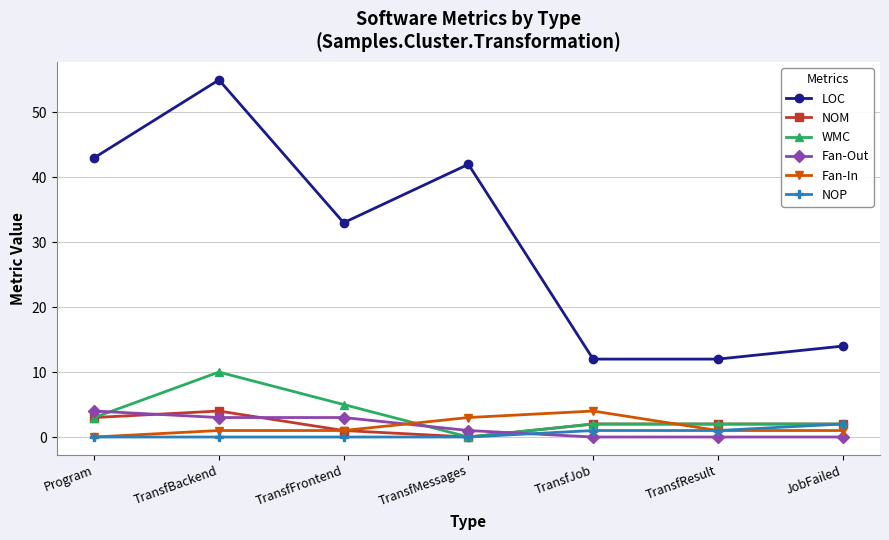

What is the sum of all NOP values?

4